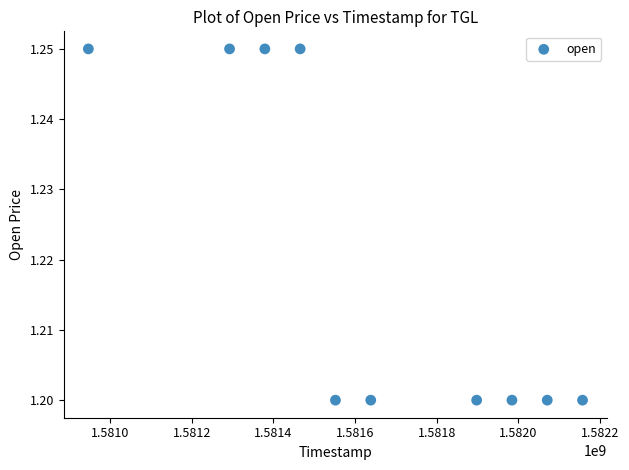

What is the average X value?

1581638400.0